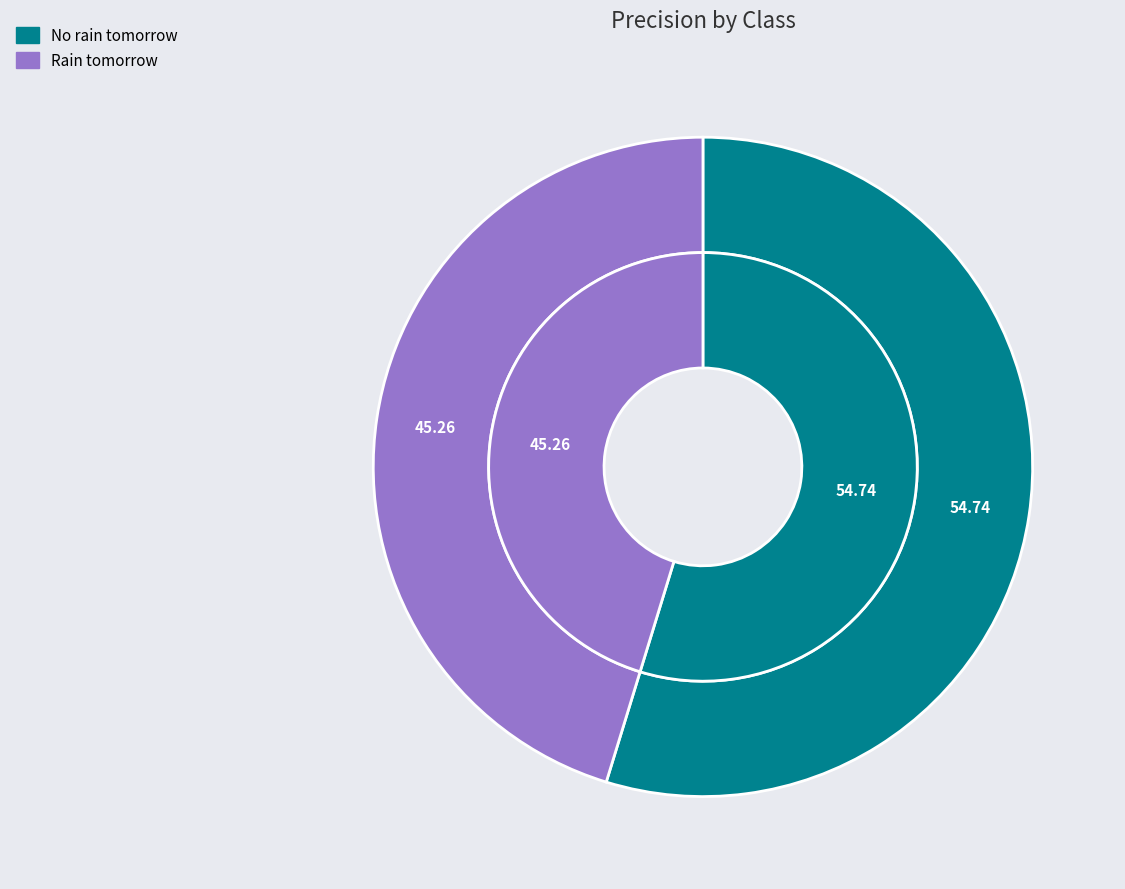

Which has a higher value, No rain tomorrow or Rain tomorrow?

No rain tomorrow